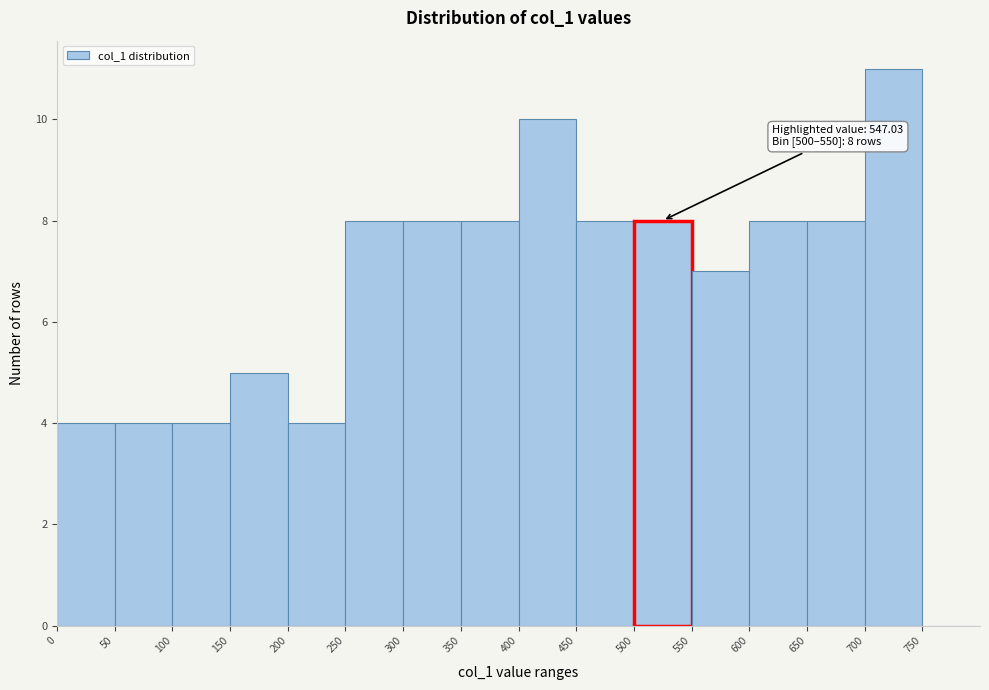

Over which range of the x-axis is the bar tallest?

700 to 750